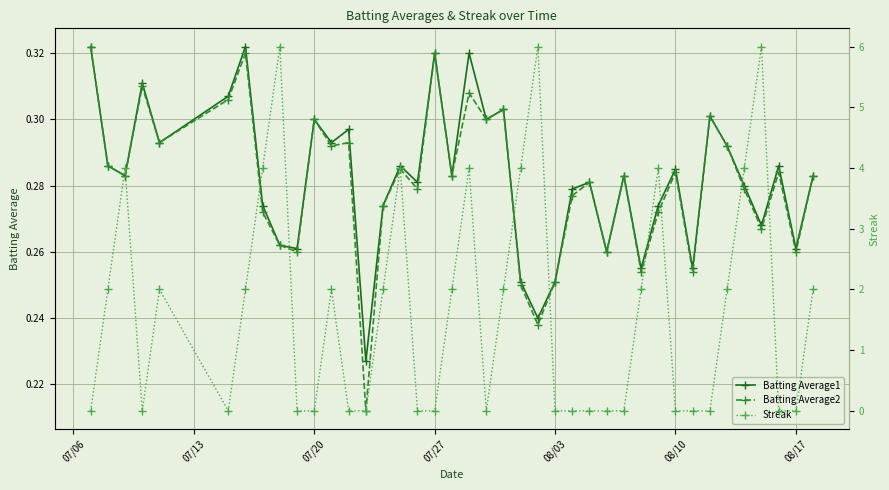

Reading right to left, list all the values displayed in this chart.

Batting Average1: 0.3	0.3	0.3	0.3	0.3	0.3	0.3	0.3	0.3	0.3	0.3	0.3	0.3	0.3	0.3	0.3	0.2	0.3	0.3	0.3	0.3	0.3	0.3	0.3	0.3	0.3	0.2	0.3	0.3	0.3	0.3	0.3	0.3	0.3	0.3	0.3	0.3	0.3	0.3	0.3
Batting Average2: 0.3	0.3	0.3	0.3	0.3	0.3	0.3	0.3	0.3	0.3	0.3	0.3	0.3	0.3	0.3	0.3	0.2	0.2	0.3	0.3	0.3	0.3	0.3	0.3	0.3	0.3	0.2	0.3	0.3	0.3	0.3	0.3	0.3	0.3	0.3	0.3	0.3	0.3	0.3	0.3
Streak: 2.0	0.0	0.0	6.0	4.0	2.0	0.0	0.0	0.0	4.0	2.0	0.0	0.0	0.0	0.0	0.0	6.0	4.0	2.0	0.0	4.0	2.0	0.0	0.0	4.0	2.0	0.0	0.0	2.0	0.0	0.0	6.0	4.0	2.0	0.0	2.0	0.0	4.0	2.0	0.0